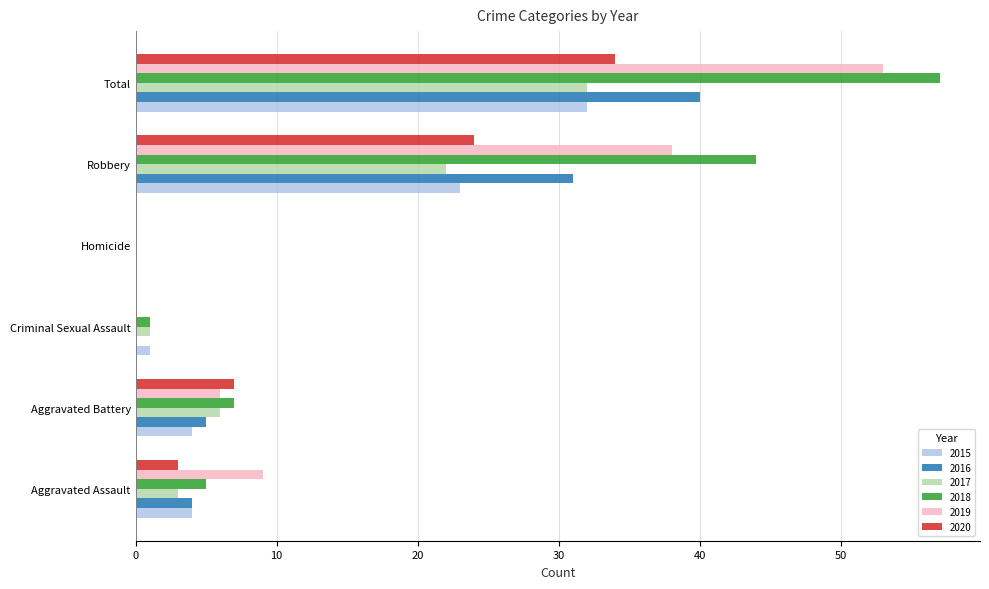

Which series changed the most between Homicide and Total?

2018